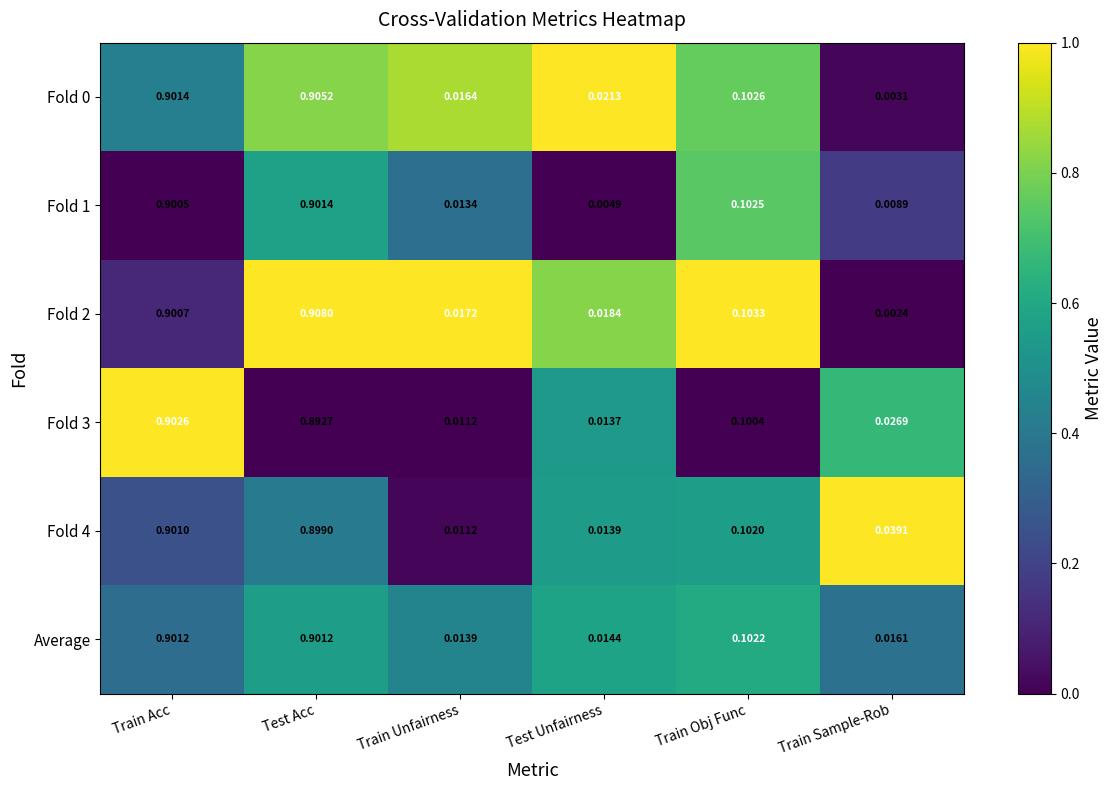

How many categories are shown in the chart?

6